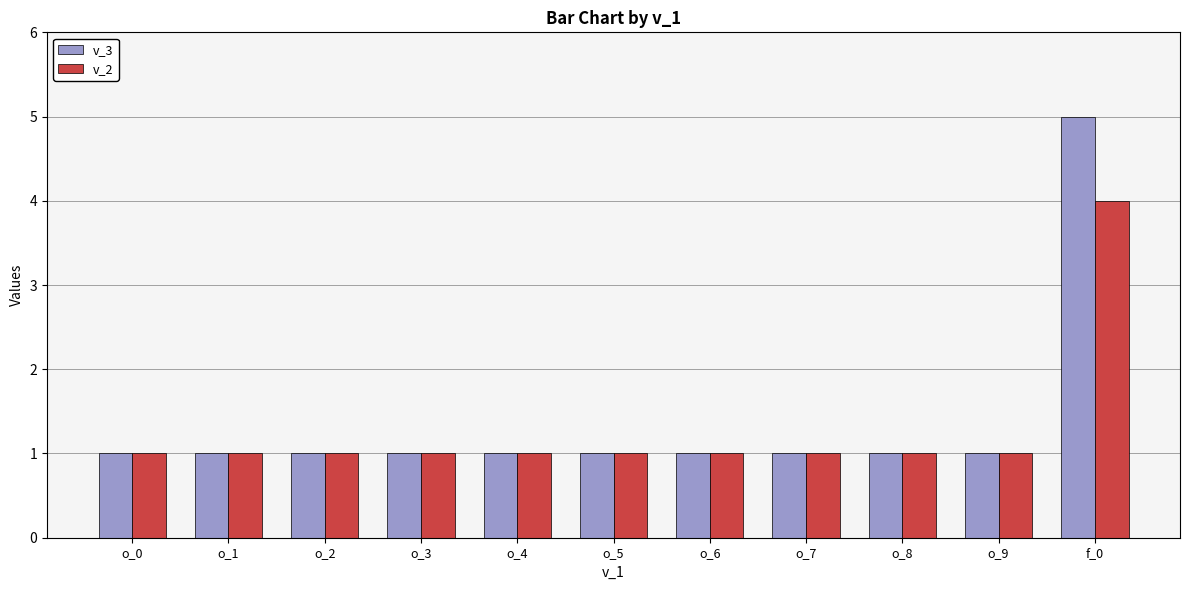

What is the label of the 9th bar from the left?

o_8